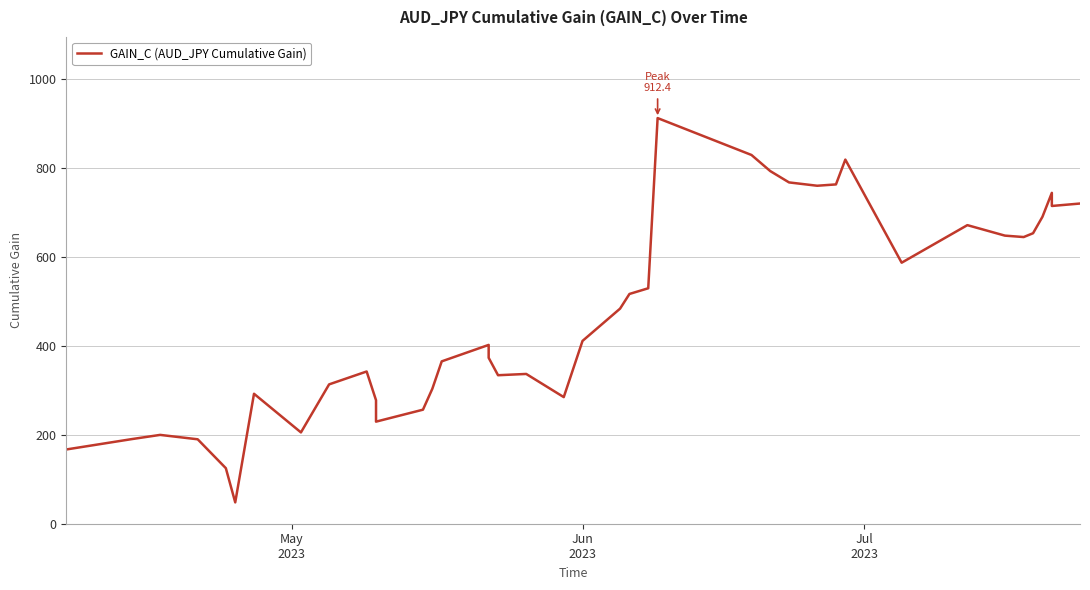

What is the difference between the maximum and minimum values?

864.4